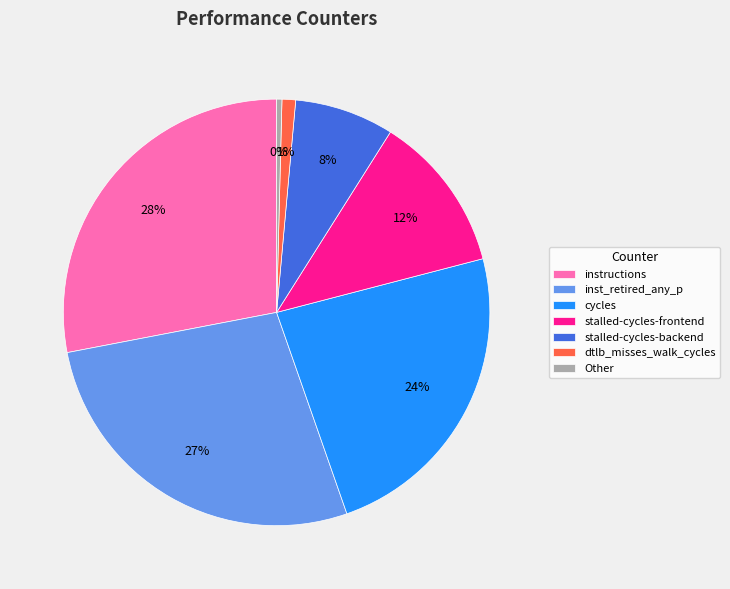

Which has a higher value, cycles or dtlb_misses_walk_cycles?

cycles